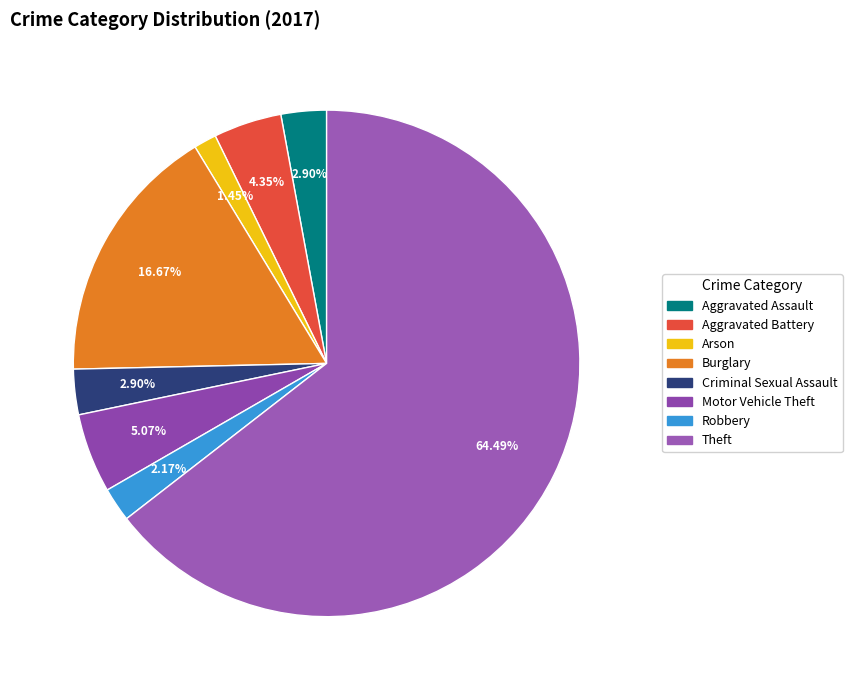

Which category accounts for the majority?

Theft